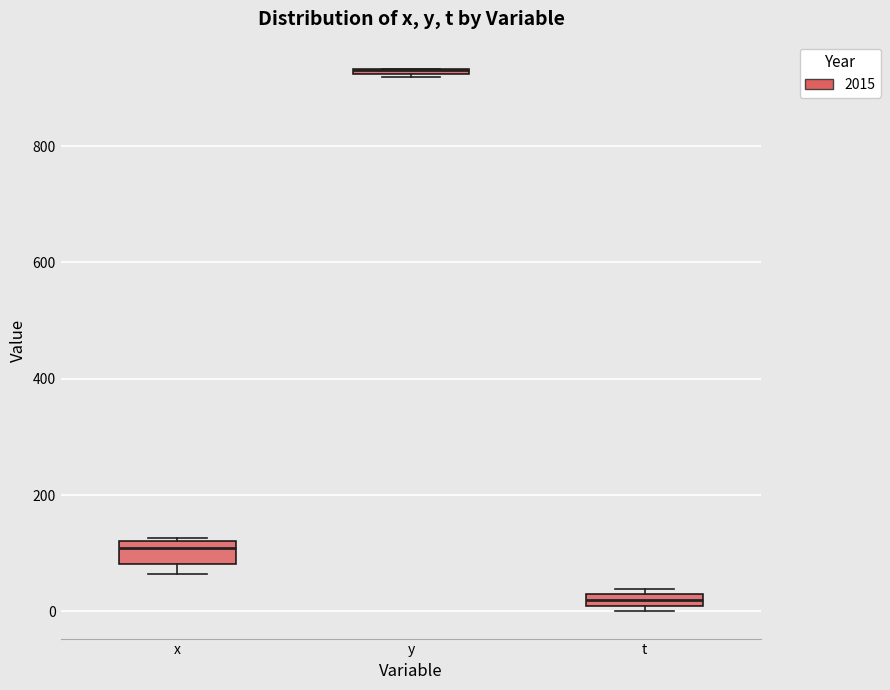

Where is the upper edge of the box for t on the y-axis? The values are not printed on the chart, so give them approximately, as read against the axis.

20